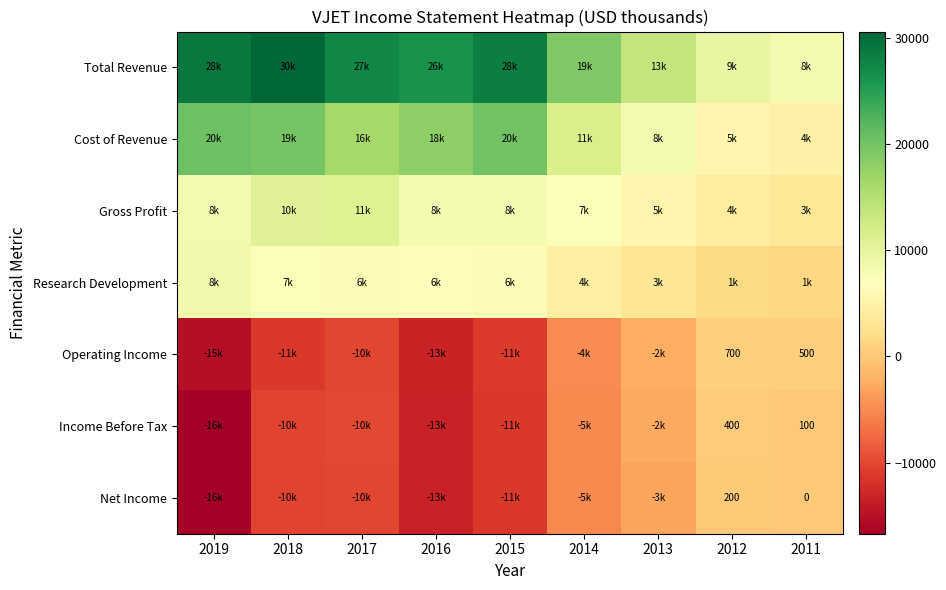

The value of Total Revenue at 2018 is 30600. True or false?

True